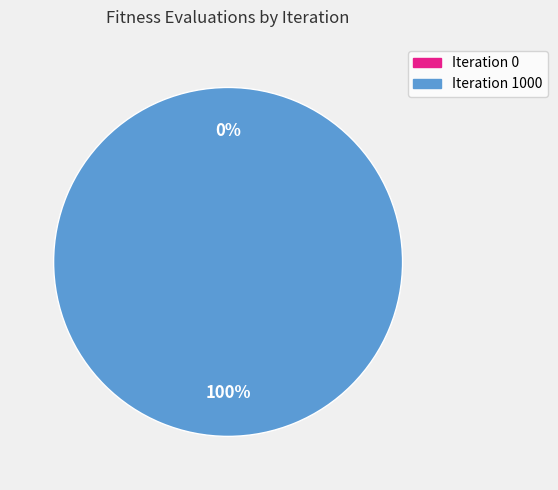

To the nearest percent, what is the average slice percentage?

50%